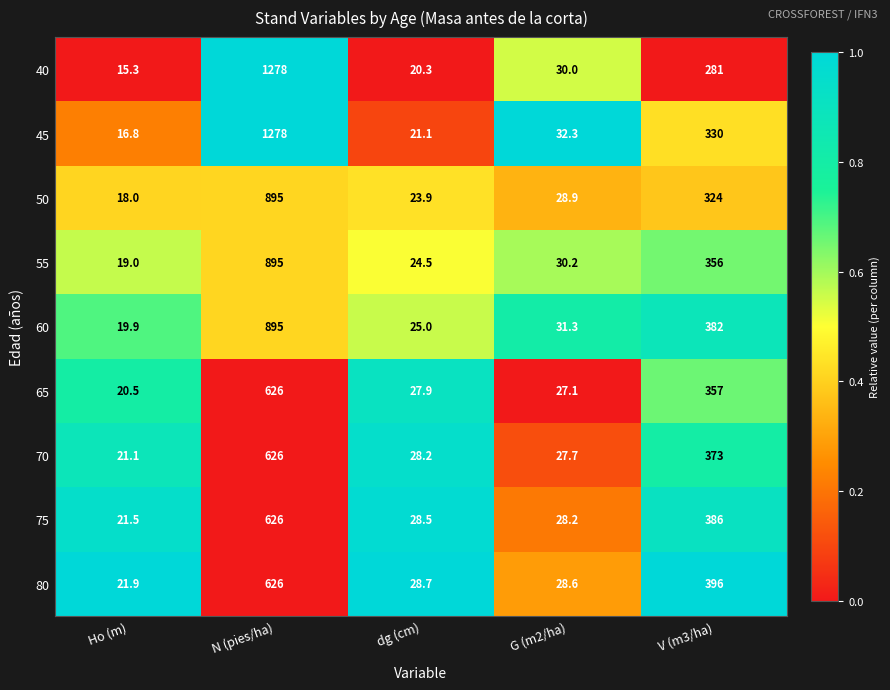

The value of 60 at Ho (m) is 19.9. True or false?

True